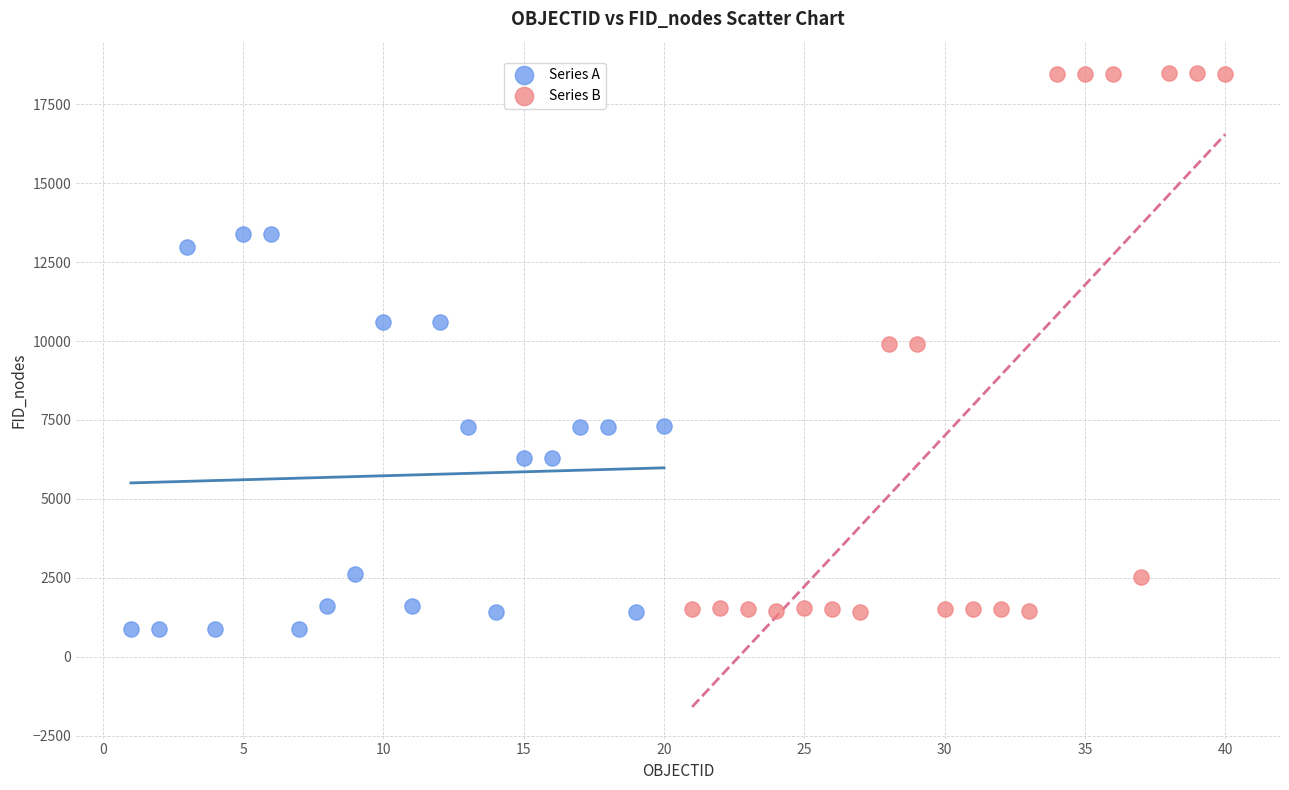

Which series reaches the maximum Y coordinate?

Series B